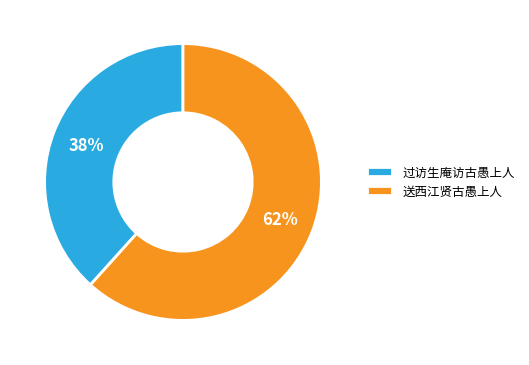

Is the sum of 送西江贤古愚上人 and 过访生庵访古愚上人 greater than half?

Yes